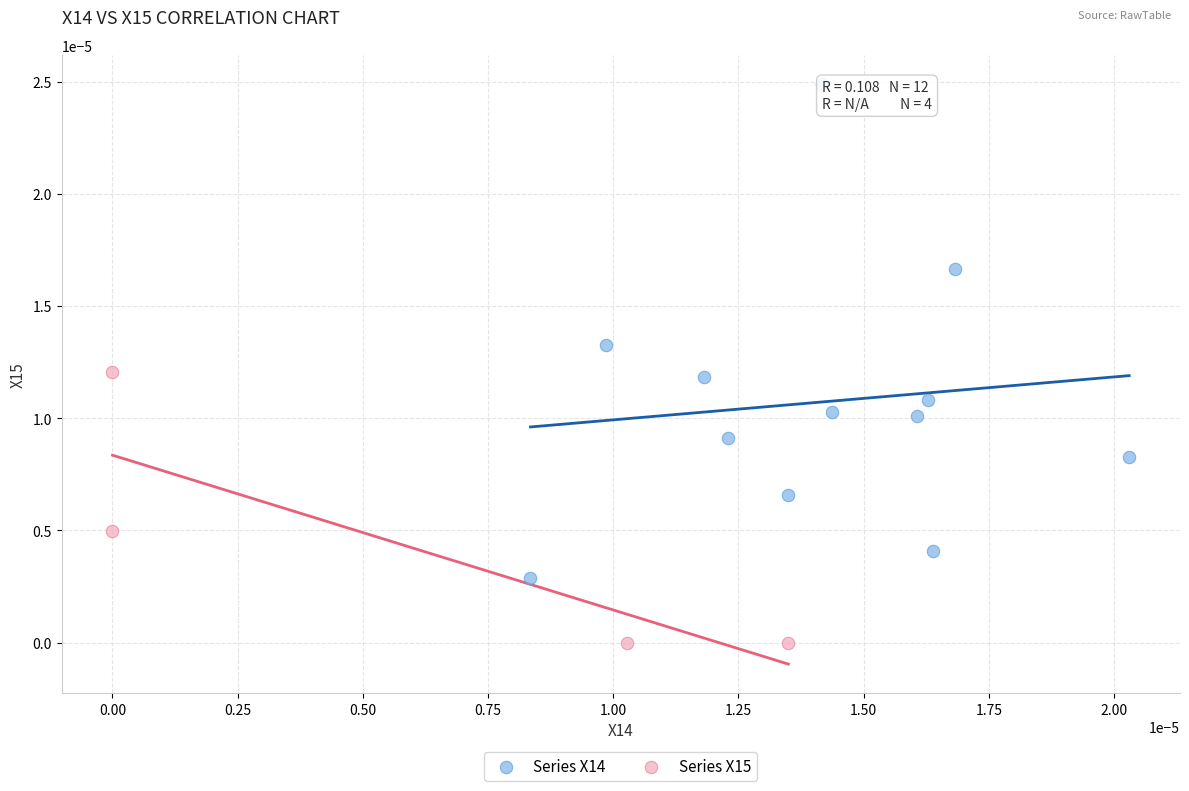

Which series contains the lowest Y value?

Series X15